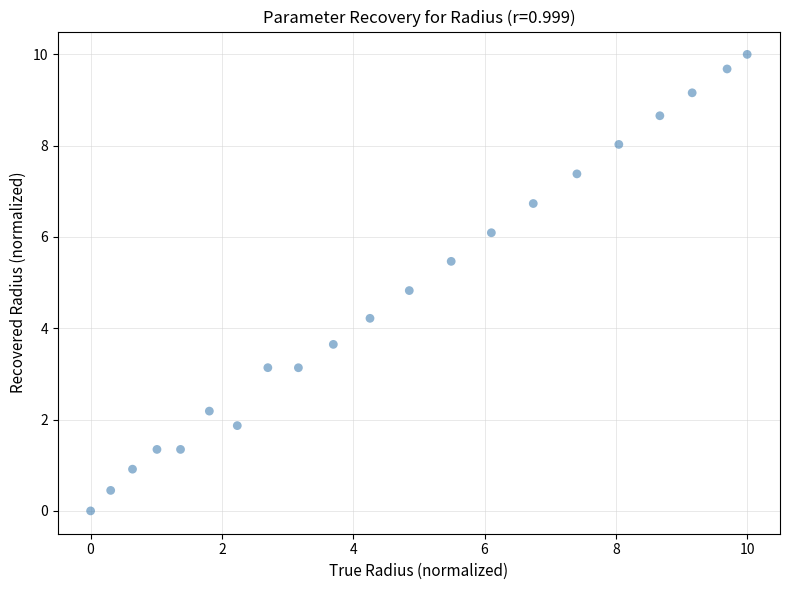

What is the range of X values (max minus min)?

10.0